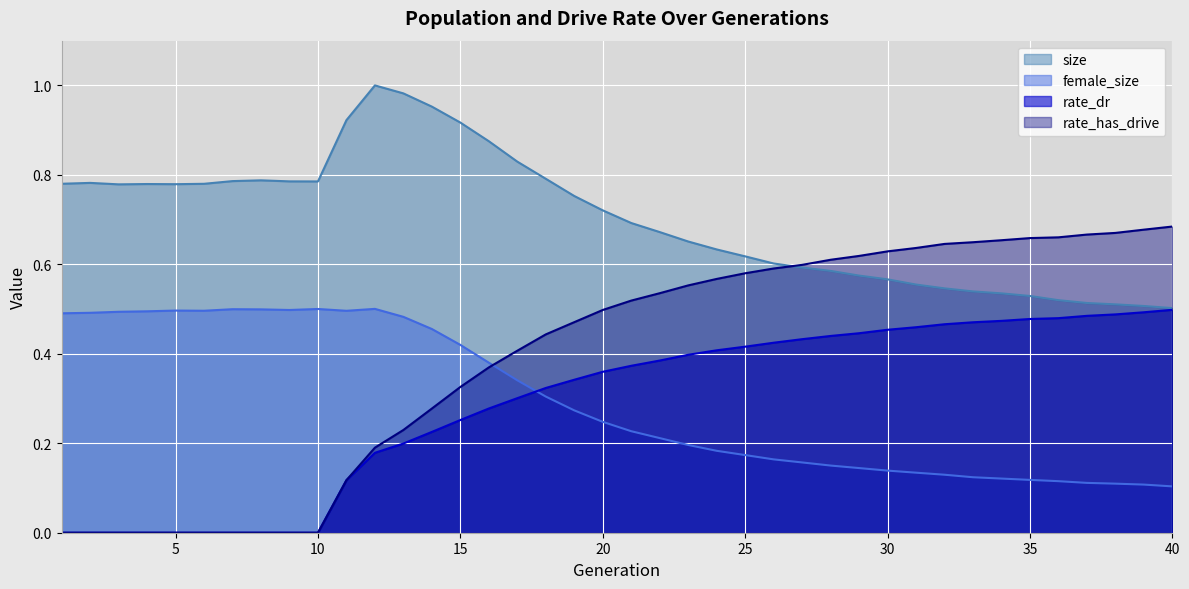

At which label does rate_has_drive reach its minimum?

1